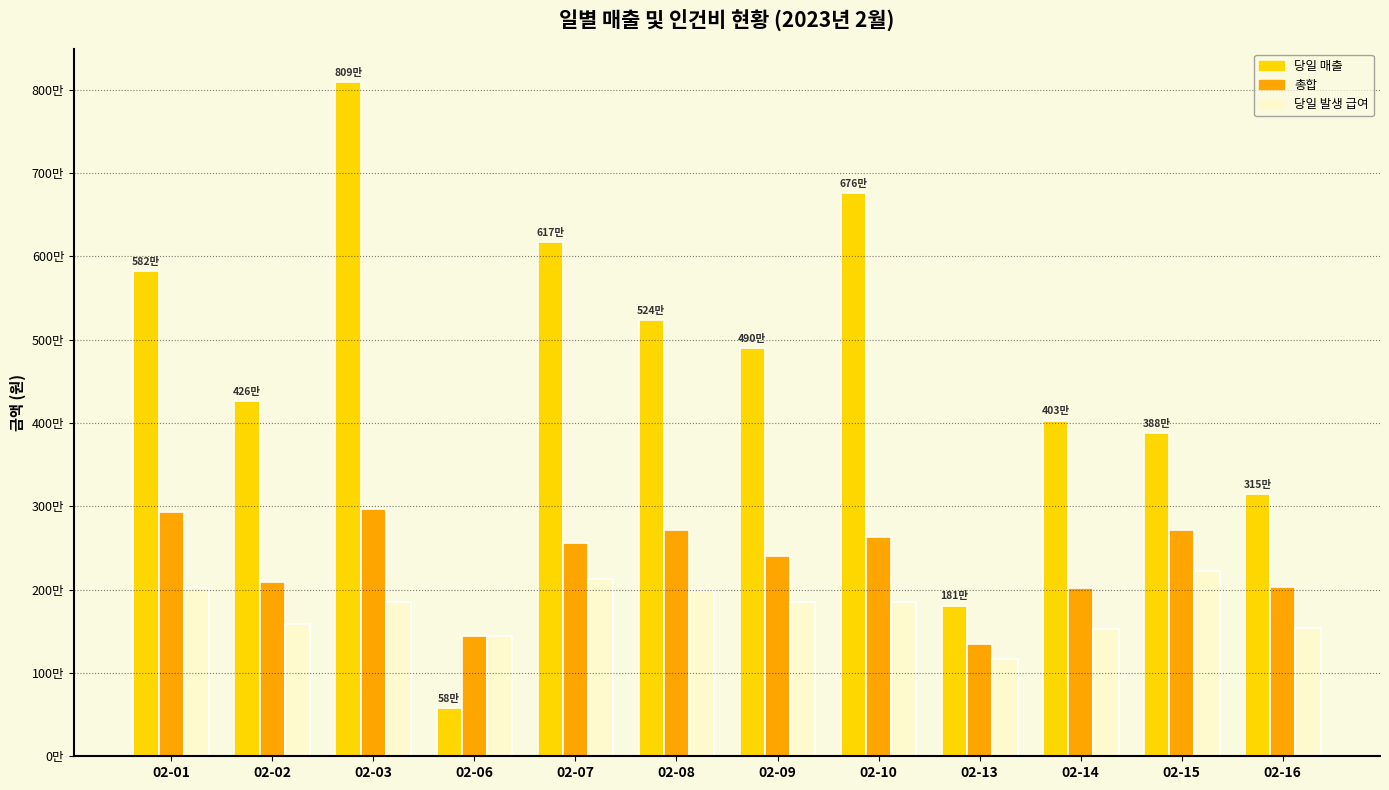

List the series in order of their peak value, highest first.

당일 매출, 총합, 당일 발생 급여